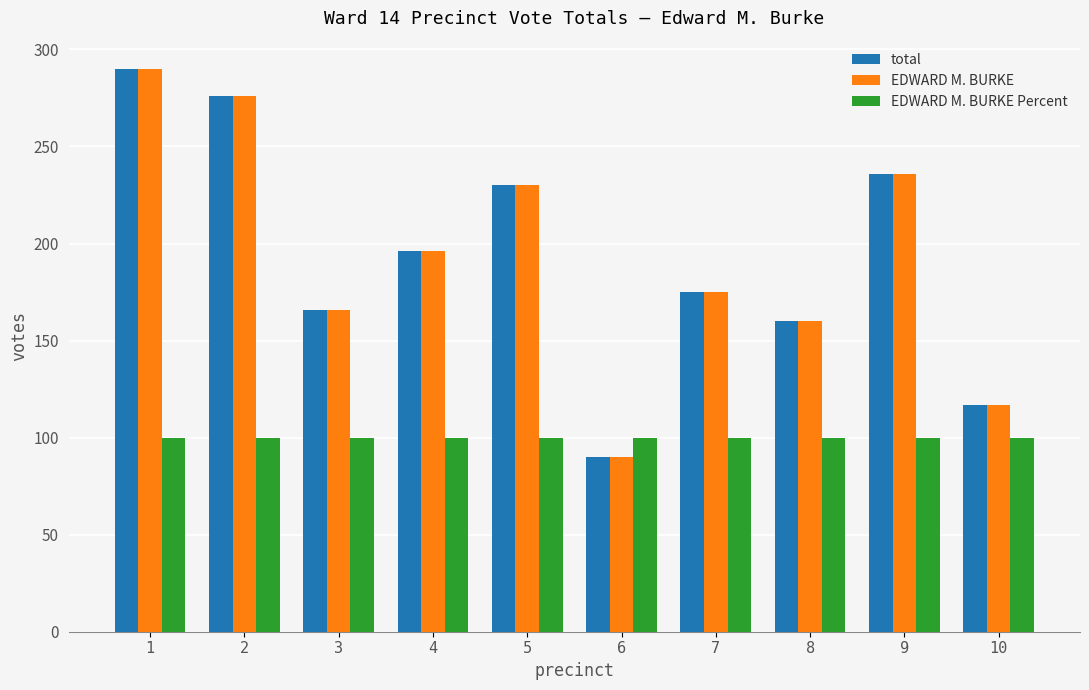

How many groups of bars are there?

10